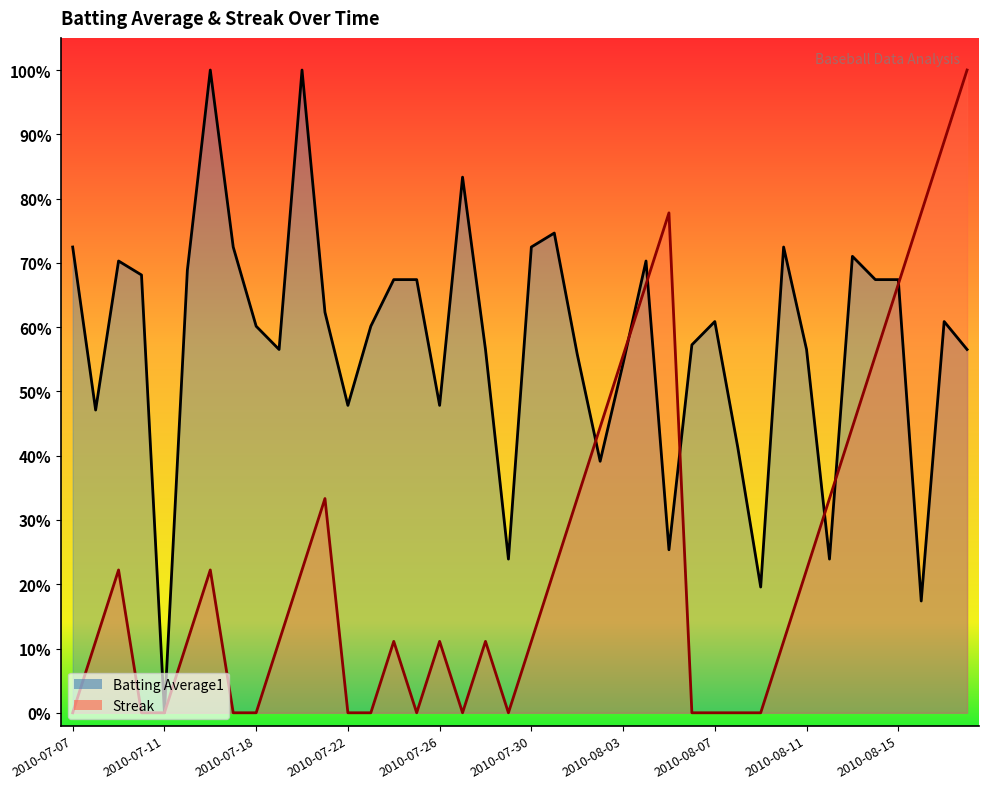

Rank the categories by Streak value from lowest to highest.

2010-07-07, 2010-07-10, 2010-07-11, 2010-07-17, 2010-07-18, 2010-07-22, 2010-07-23, 2010-07-25, 2010-07-27, 2010-07-29, 2010-08-06, 2010-08-07, 2010-08-08, 2010-08-09, 2010-07-08, 2010-07-15, 2010-07-19, 2010-07-24, 2010-07-26, 2010-07-28, 2010-07-30, 2010-08-10, 2010-07-09, 2010-07-16, 2010-07-20, 2010-07-31, 2010-08-11, 2010-07-21, 2010-08-01, 2010-08-12, 2010-08-02, 2010-08-13, 2010-08-03, 2010-08-14, 2010-08-04, 2010-08-15, 2010-08-05, 2010-08-16, 2010-08-17, 2010-08-18